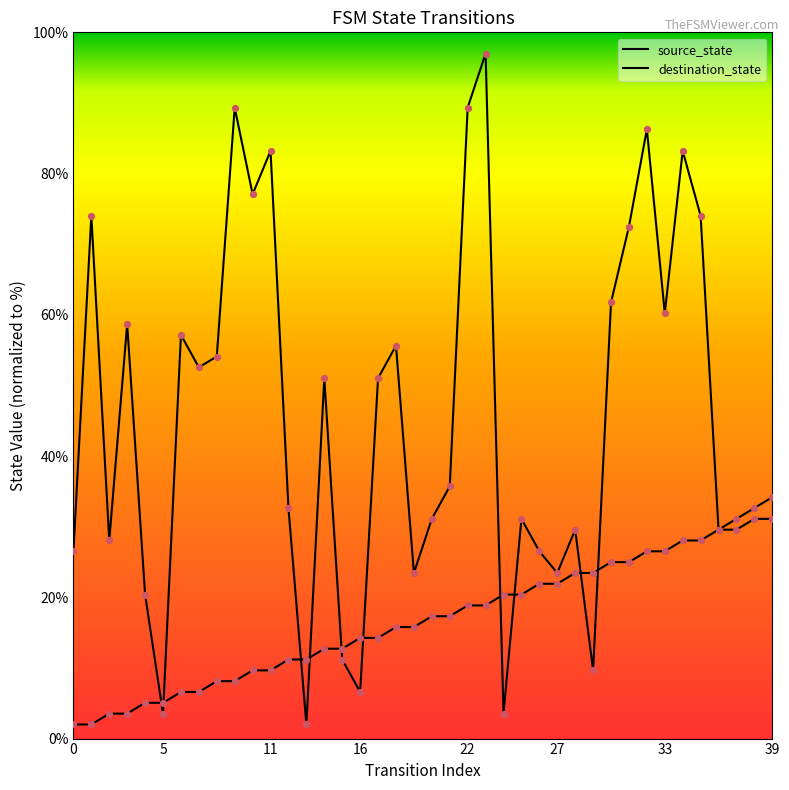

Which series has the largest total across all categories?

destination_state